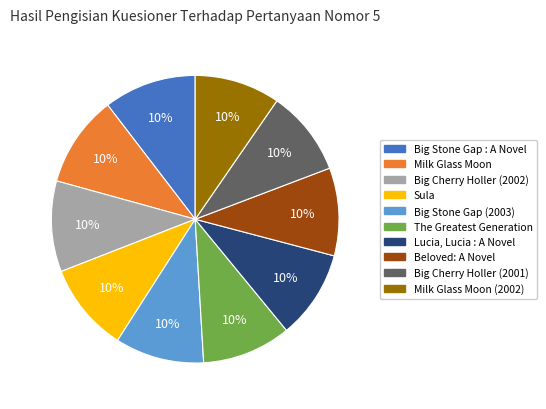

To the nearest percent, what percentage of the pie is Lucia, Lucia : A Novel?

10%